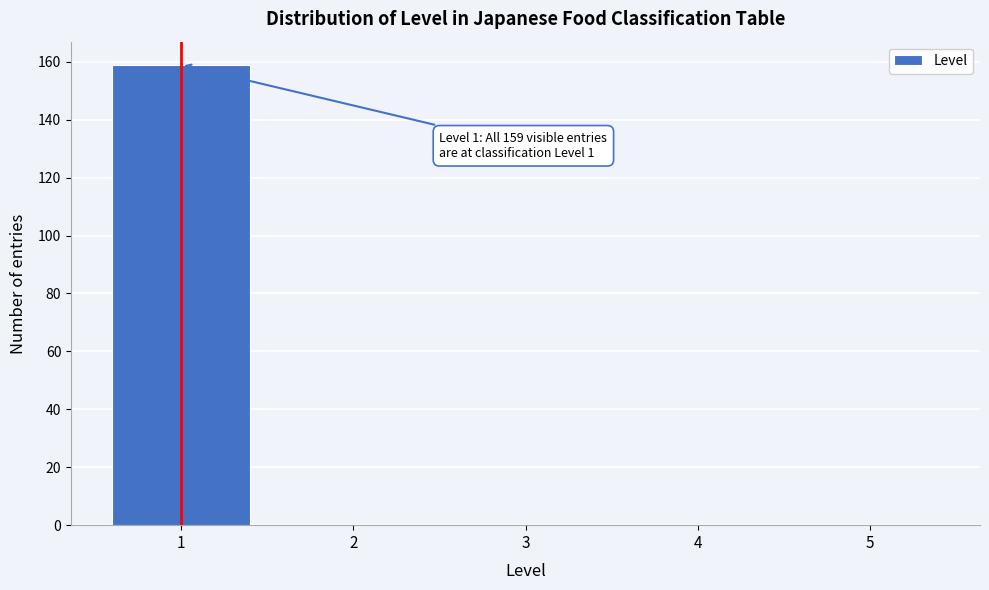

Reading left to right, list all the values displayed in this chart.

1=159	2=0	3=0	4=0	5=0